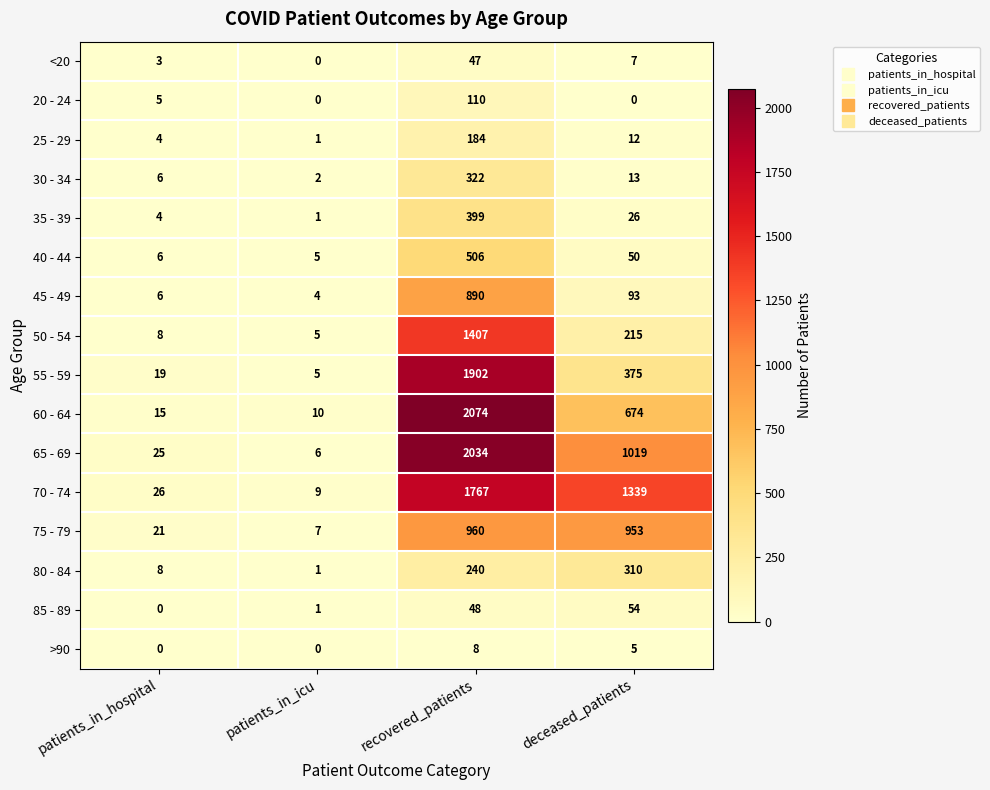

Which series has the largest total across all categories?

70 - 74